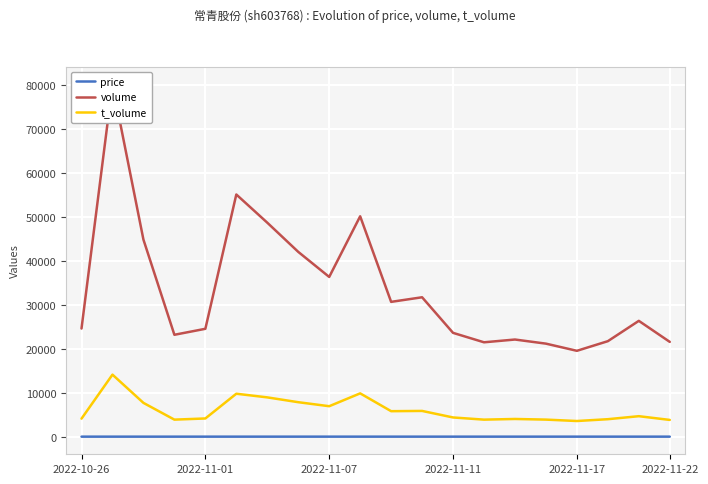

What position from the right is 14?

6